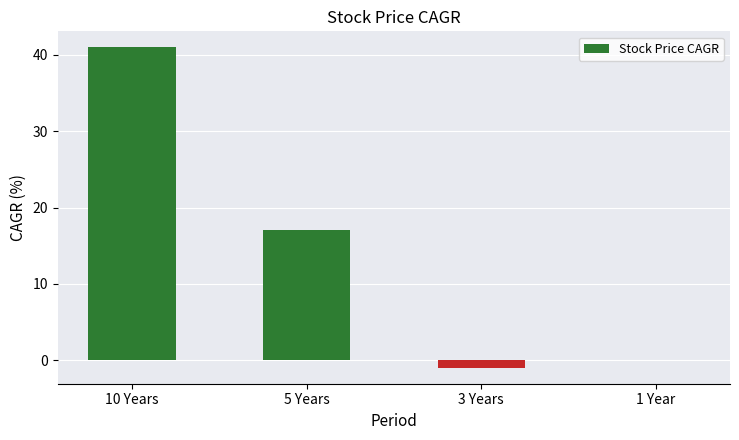

What is the approximate value at 5 Years?

17